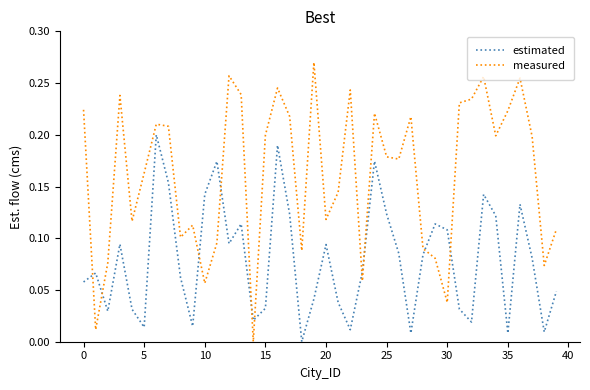

Which series has the largest total across all categories?

measured